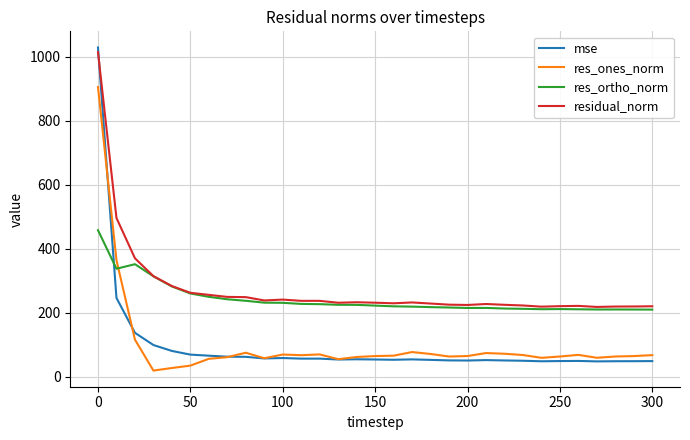

Which series has the largest range (max minus min)?

mse